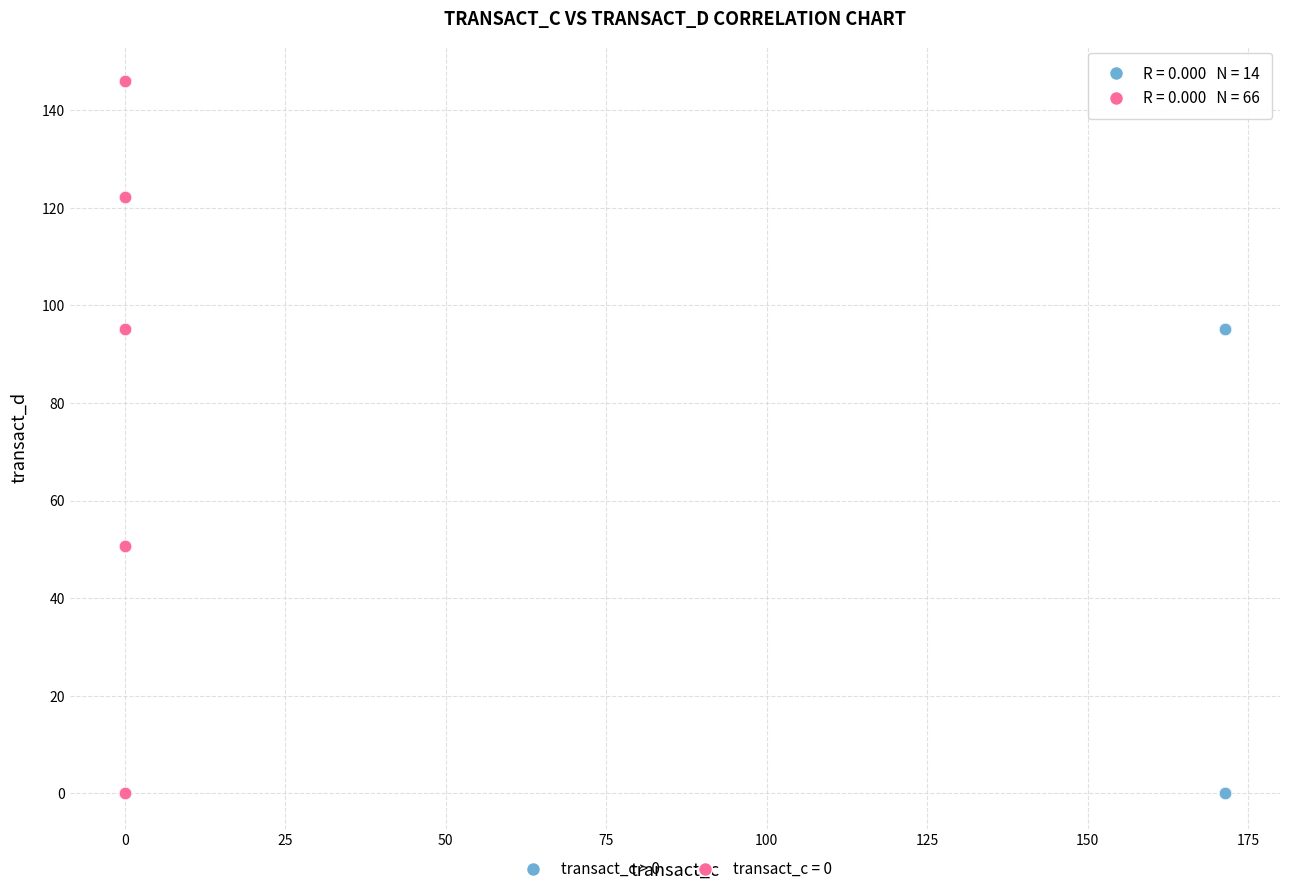

Which series has the widest spread of Y values?

transact_c = 0